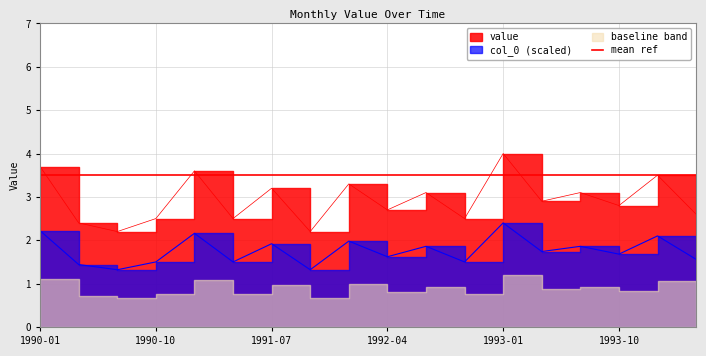

The value at 1993-01 is 4.0. True or false?

True